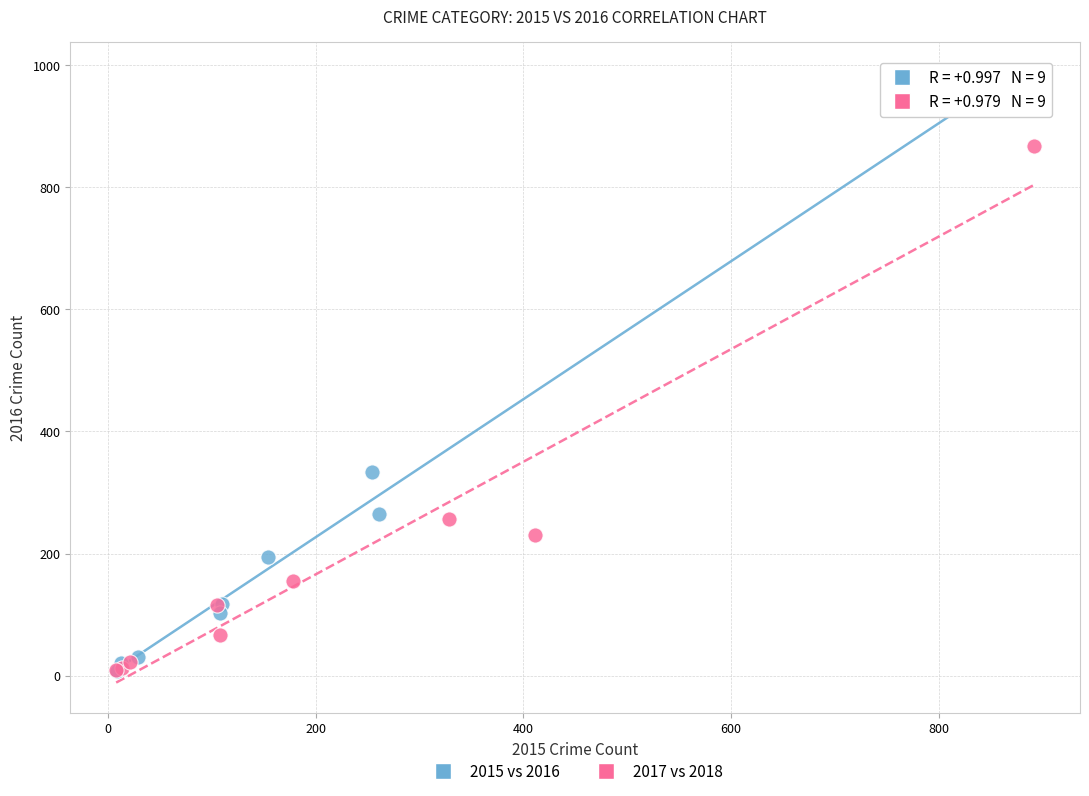

Which series reaches the maximum Y coordinate?

2015 vs 2016